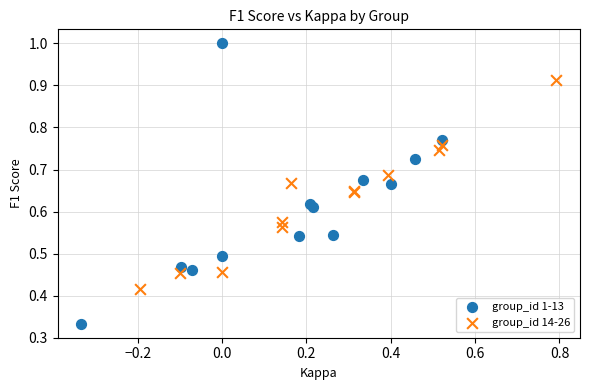

Which series reaches the minimum Y coordinate?

group_id 1-13